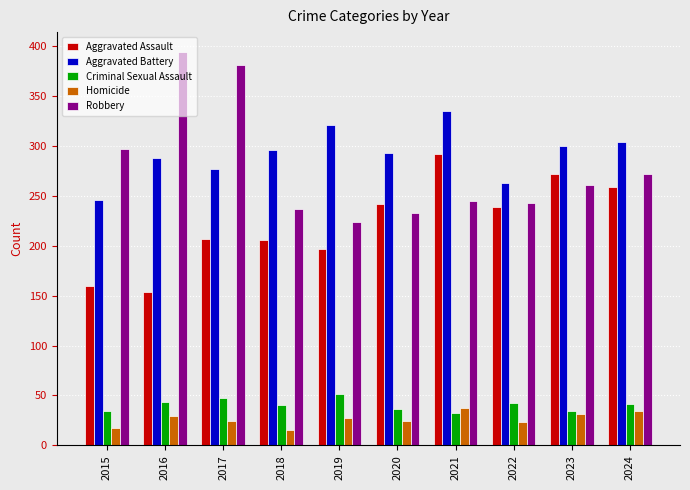

Which series changed the most between 2017 and 2019?

Robbery